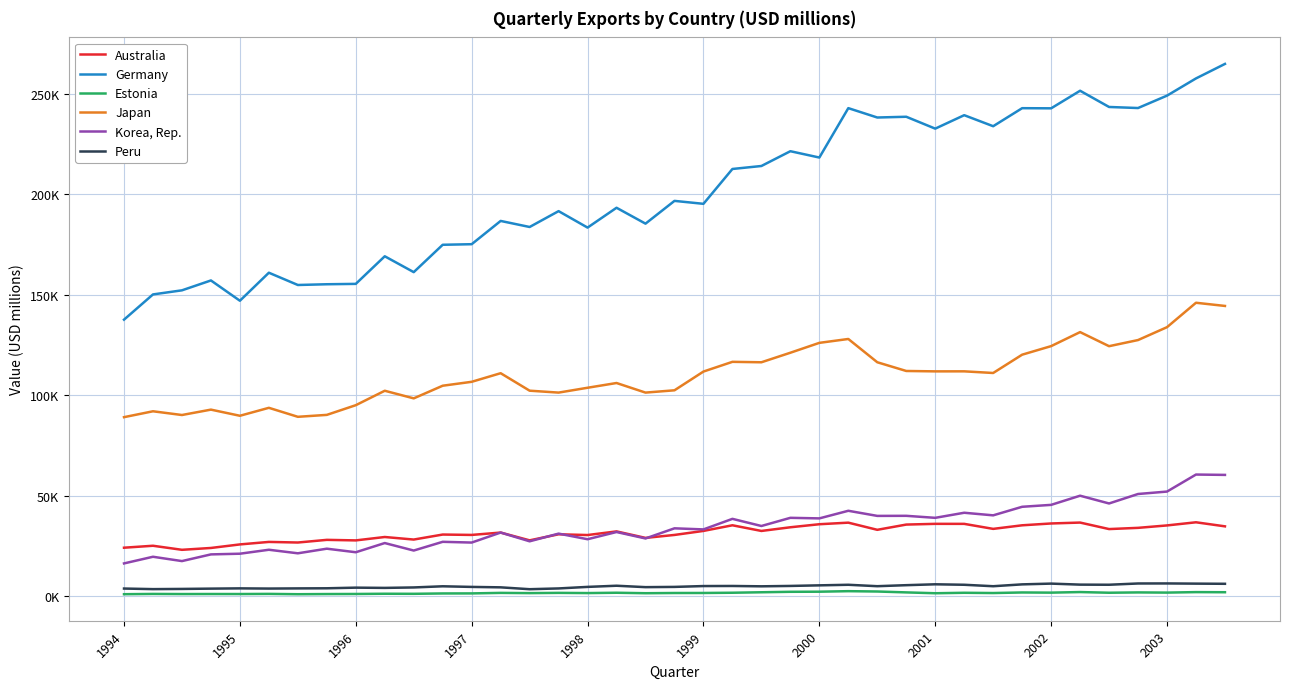

What are all the series names shown in the legend?

Australia, Germany, Estonia, Japan, Korea, Rep., Peru